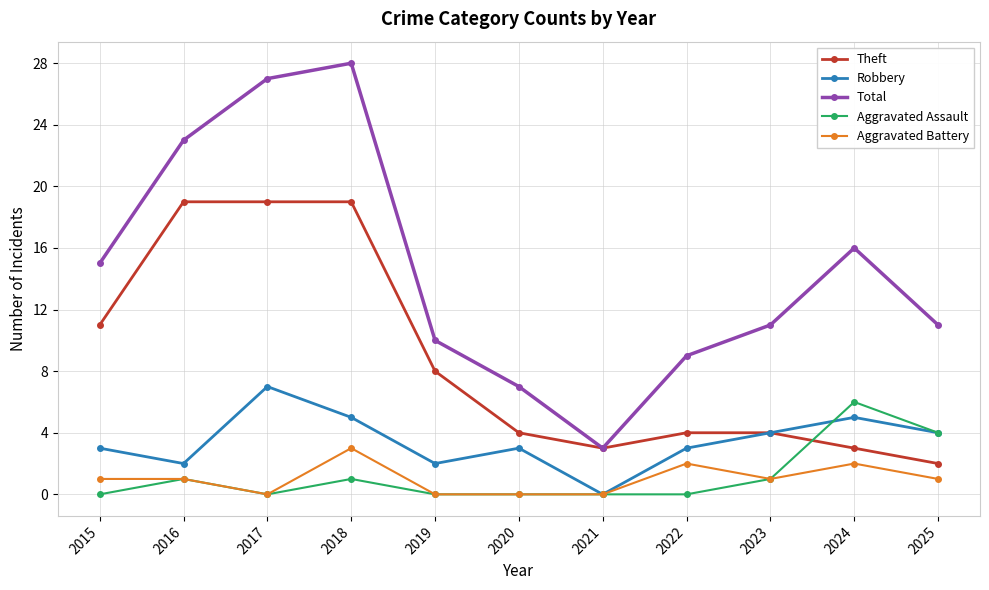

The Aggravated Assault series shows 4 at 2015. True or false?

False